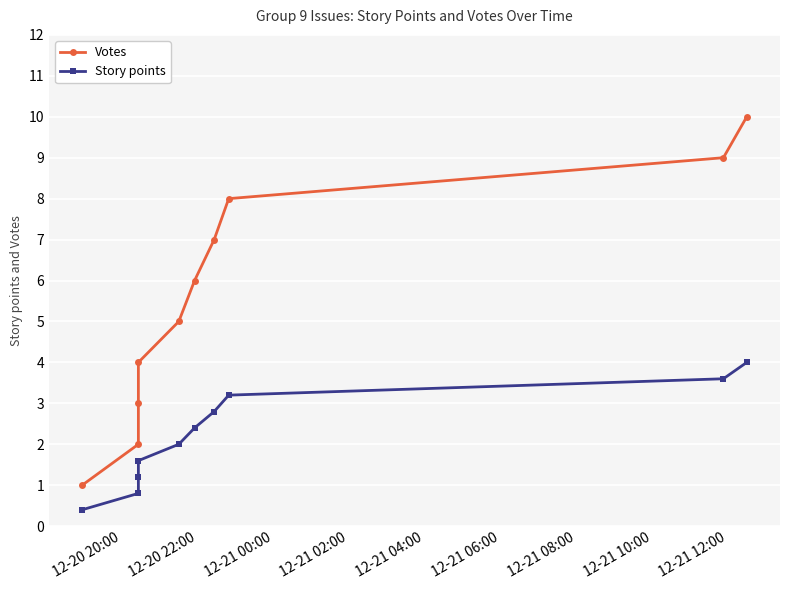

True or false: Votes has more than 0 interior local peaks.

False